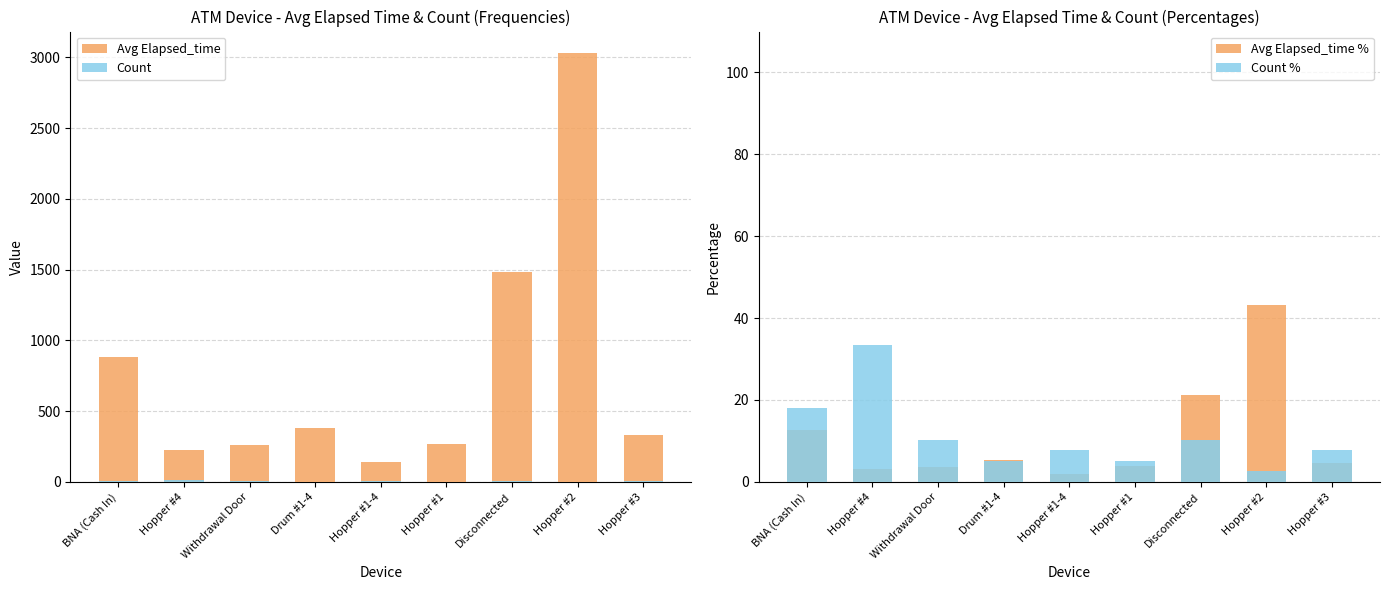

How many data points in Avg Elapsed_time % are less than 4?

4